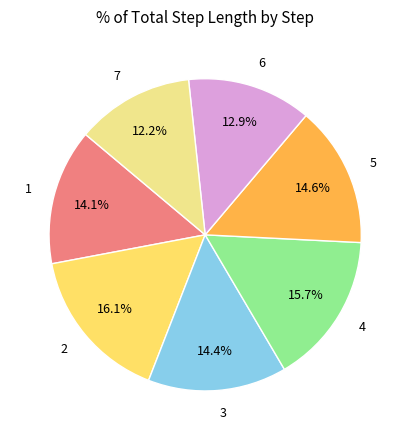

Is there any slice that represents more than half of the pie?

No